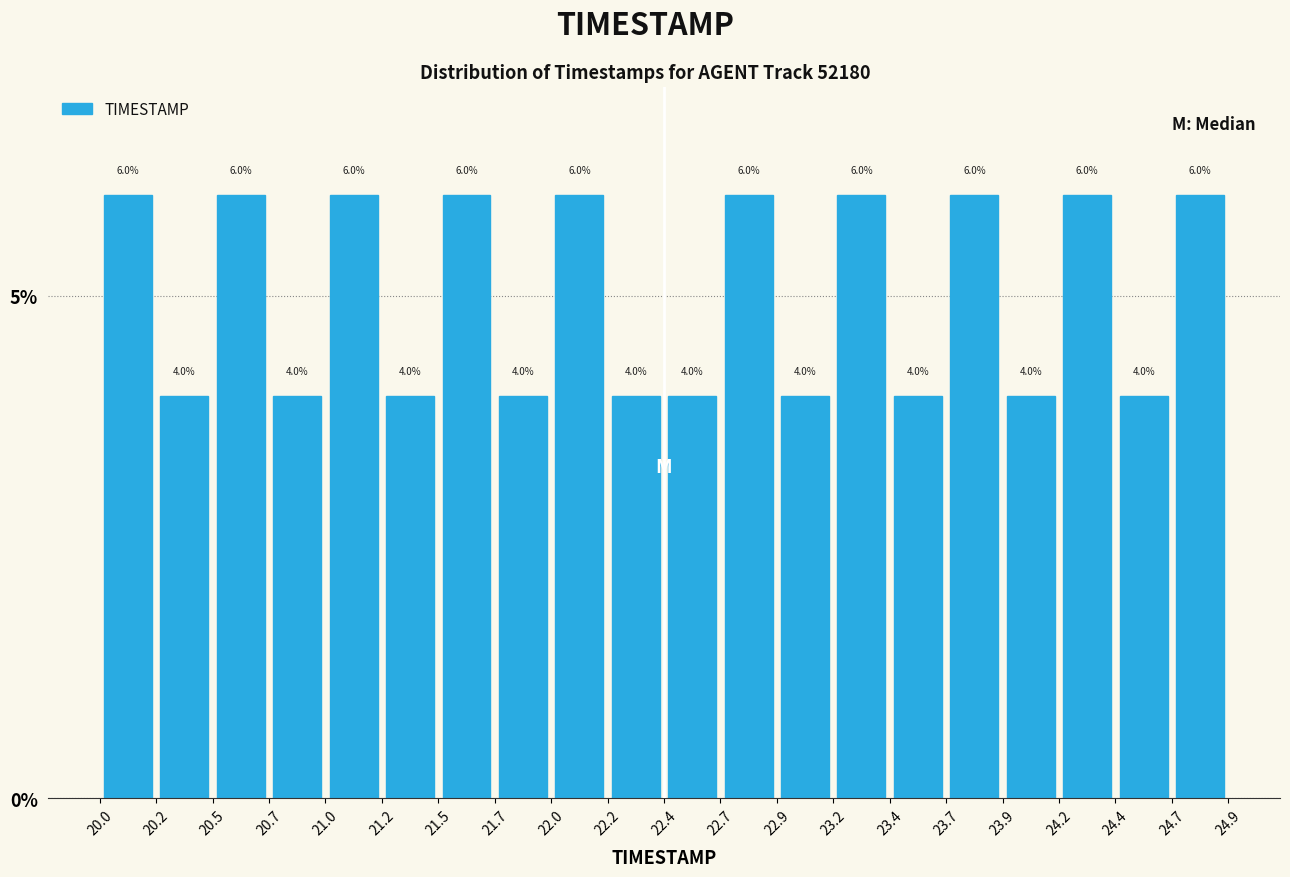

Reading left to right, transcribe this chart: for each bar, give the range it covers on the x-axis and its height.

20.0 to 20.2: 6.0
20.2 to 20.5: 4.0
20.5 to 20.7: 6.0
20.7 to 21.0: 4.0
21.0 to 21.2: 6.0
21.2 to 21.5: 4.0
21.5 to 21.7: 6.0
21.7 to 22.0: 4.0
22.0 to 22.2: 6.0
22.2 to 22.4: 4.0
22.4 to 22.7: 4.0
22.7 to 22.9: 6.0
22.9 to 23.2: 4.0
23.2 to 23.4: 6.0
23.4 to 23.7: 4.0
23.7 to 23.9: 6.0
23.9 to 24.2: 4.0
24.2 to 24.4: 6.0
24.4 to 24.7: 4.0
24.7 to 24.9: 6.0